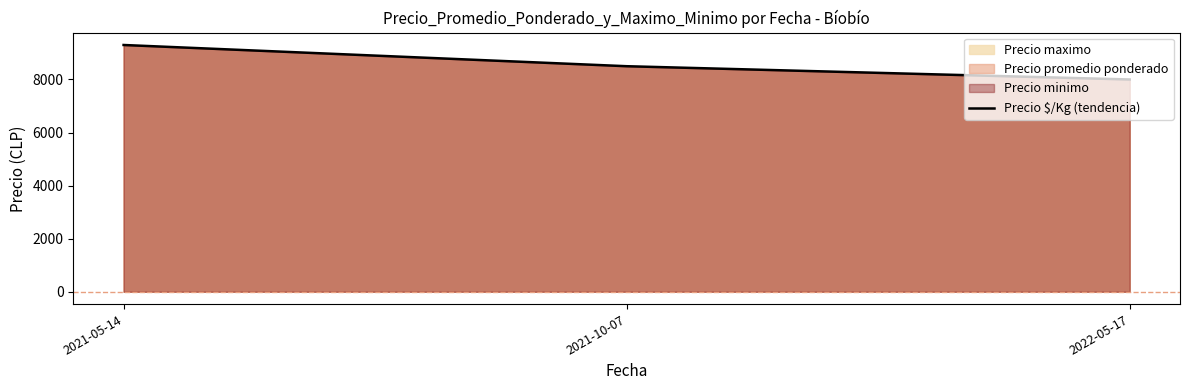

Rank the categories by value from highest to lowest.

2021-05-14, 2021-10-07, 2022-05-17